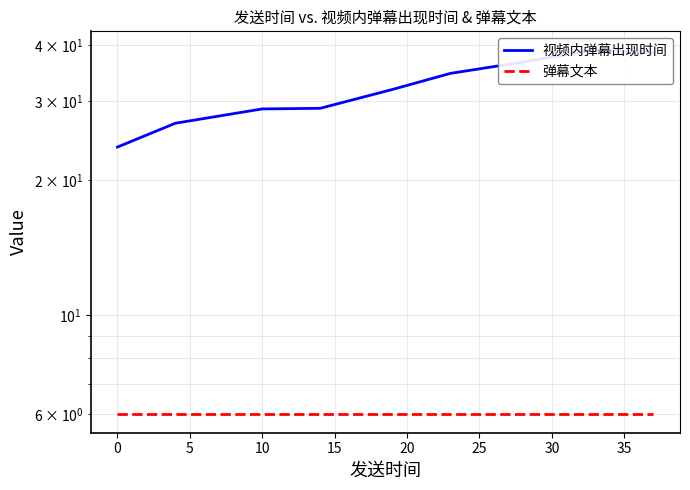

The value of 弹幕文本 at 15 is 1.3. True or false?

False